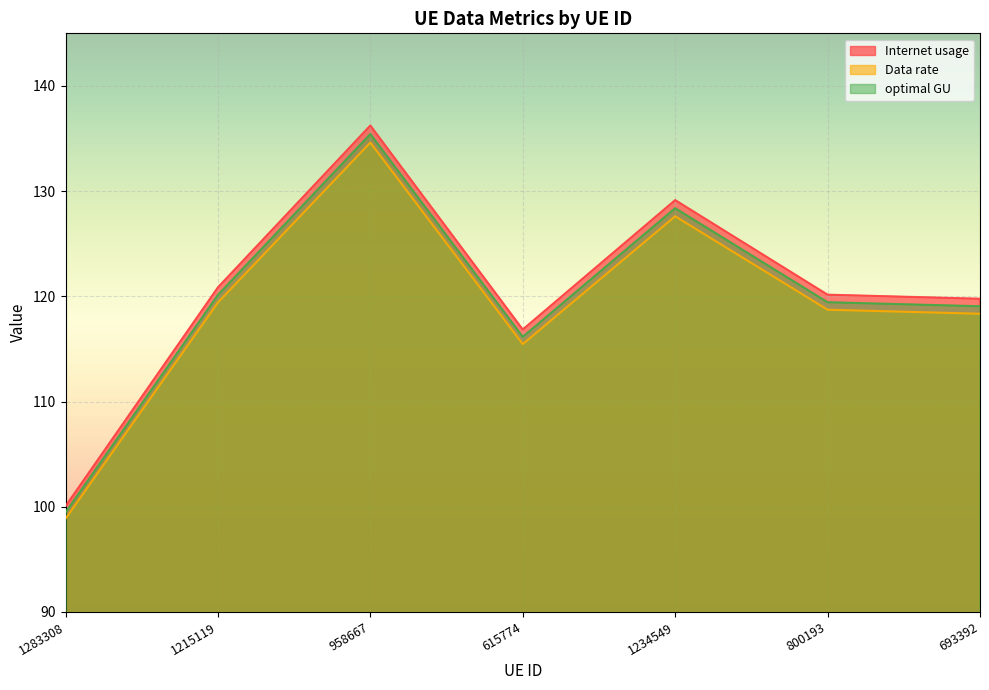

At how many categories does at least one series exceed 123?

2